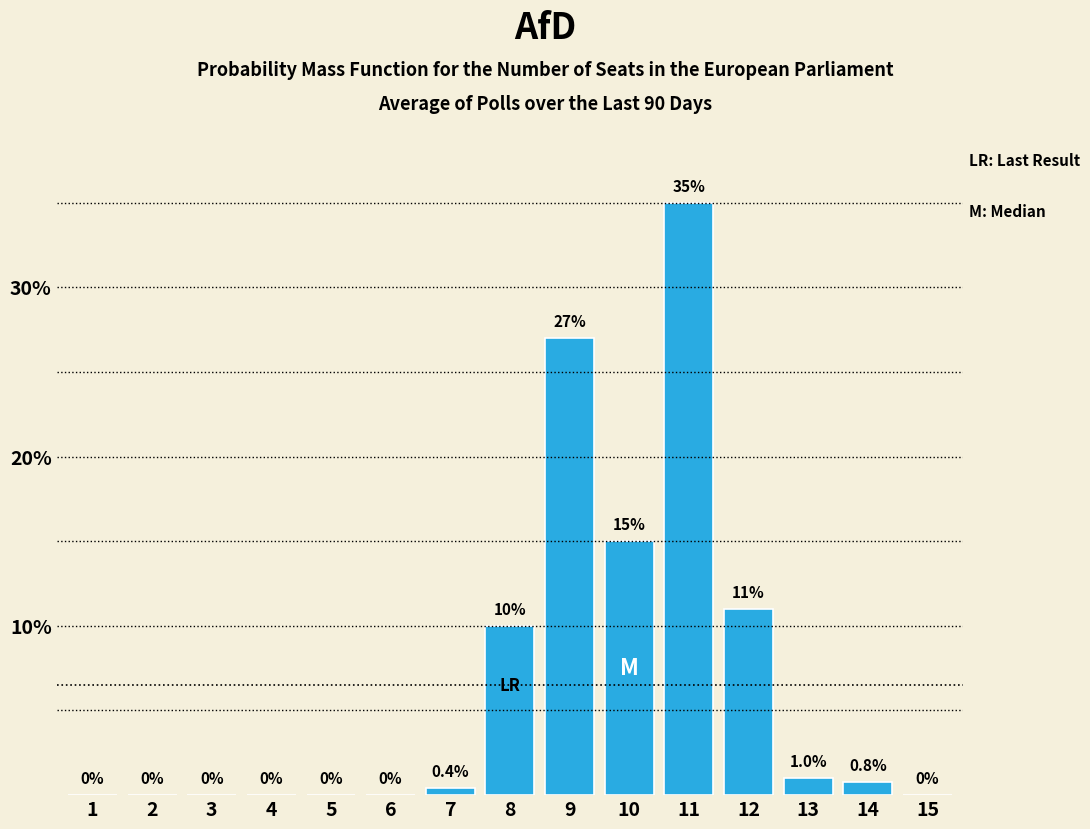

Reading left to right, what are all the values shown in this chart?

1=0.0	2=0.0	3=0.0	4=0.0	5=0.0	6=0.0	7=0.4	8=10.0	9=27.0	10=15.0	11=35.0	12=11.0	13=1.0	14=0.8	15=0.0